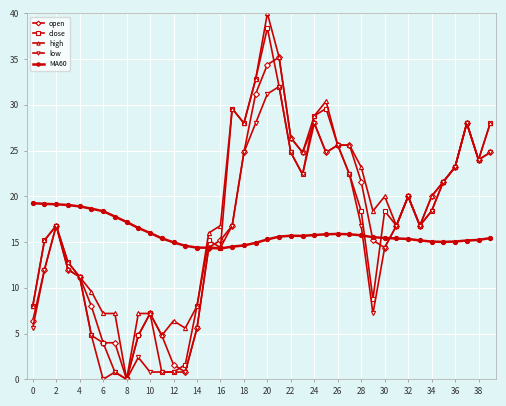

How many times do high and MA60 cross each other?

1